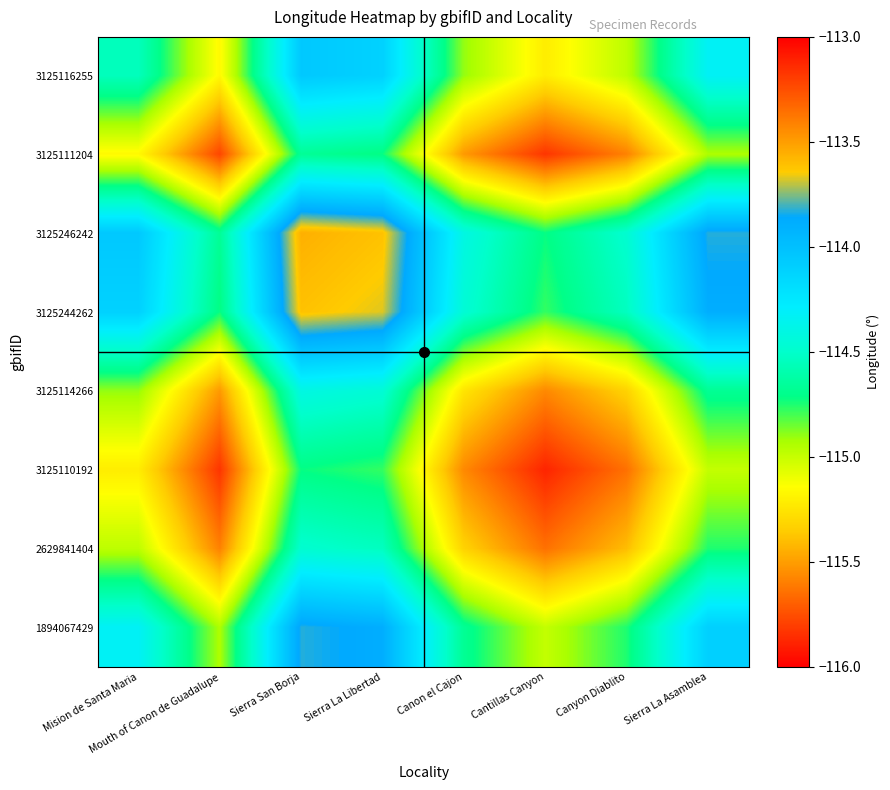

Which has a higher value, Mouth of Canon de Guadalupe or Cantillas Canyon?

Mouth of Canon de Guadalupe